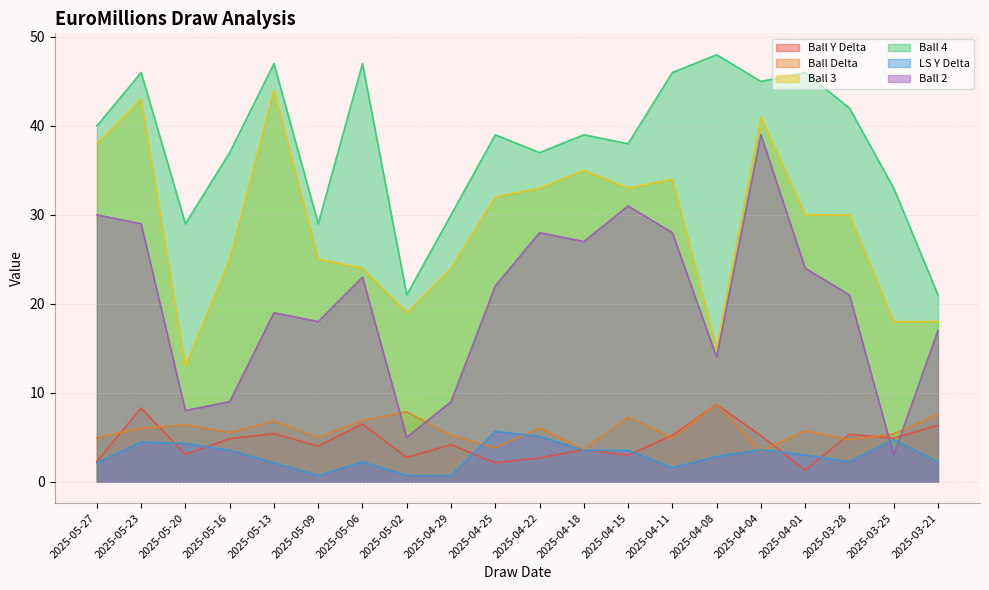

What is the total value across all series at 2025-04-11?

119.7